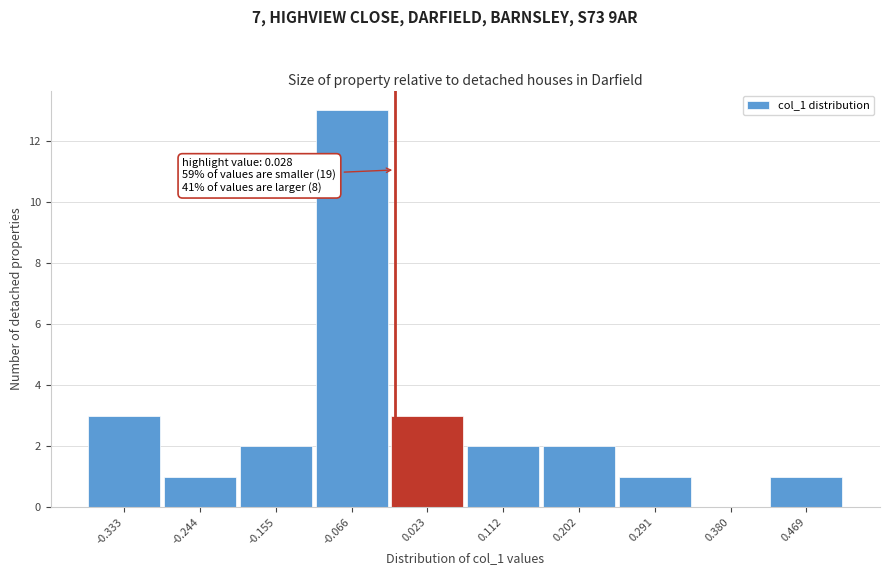

Reading right to left, transcribe all the data shown in this chart.

0.469=1	0.380=0	0.291=1	0.202=2	0.112=2	0.023=3	-0.066=13	-0.155=2	-0.244=1	-0.333=3